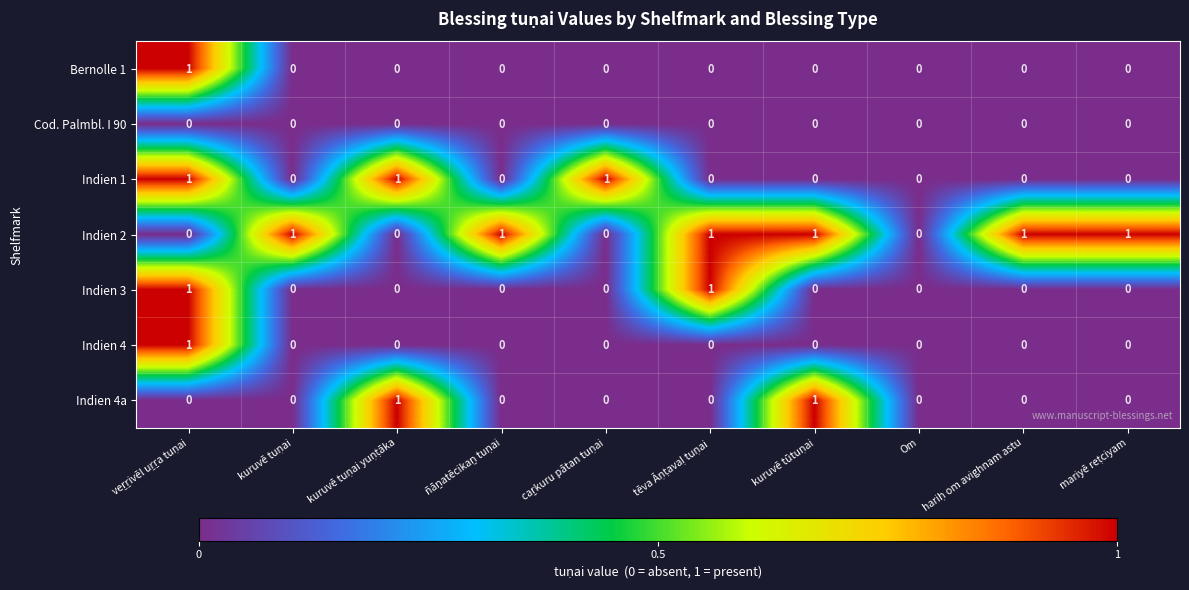

Which series has the largest total across all categories?

Indien 2